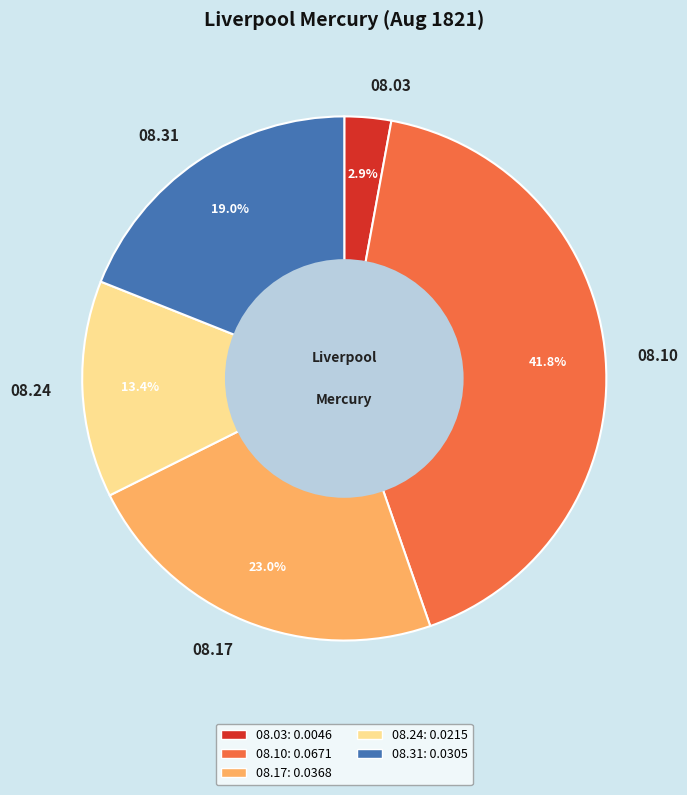

How many segments does this pie chart have?

5